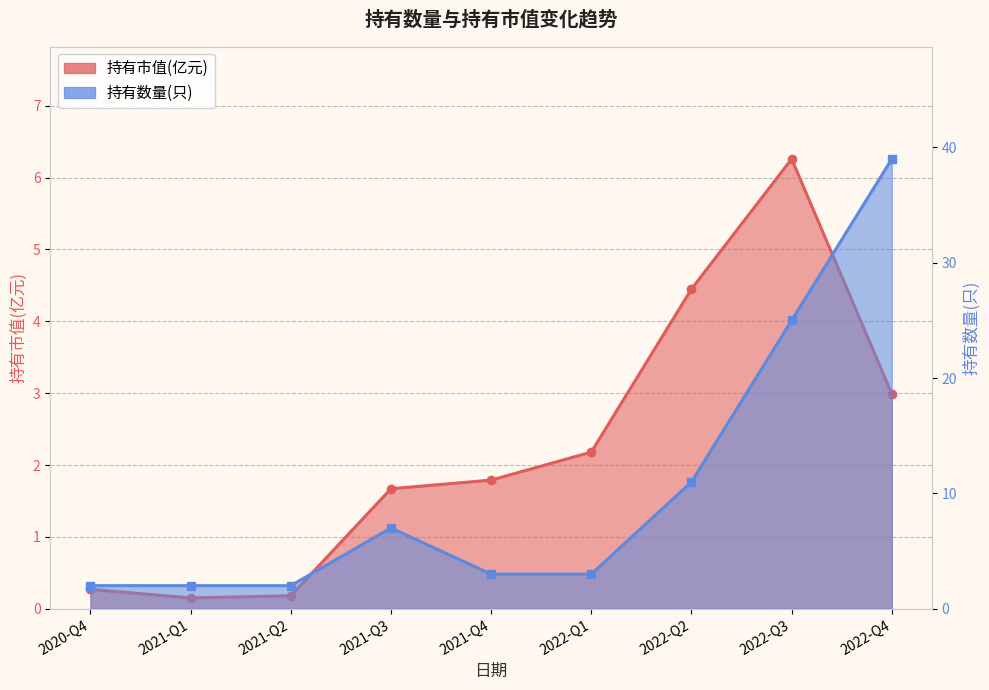

What position from the left is 2022-Q1?

6